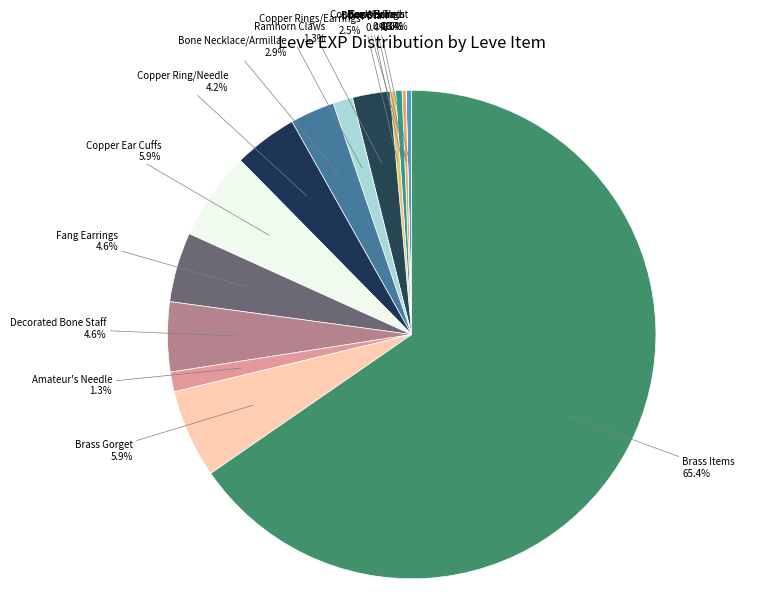

Which has a higher value, Decorated Bone Staff or Copper Rings/Earrings?

Decorated Bone Staff